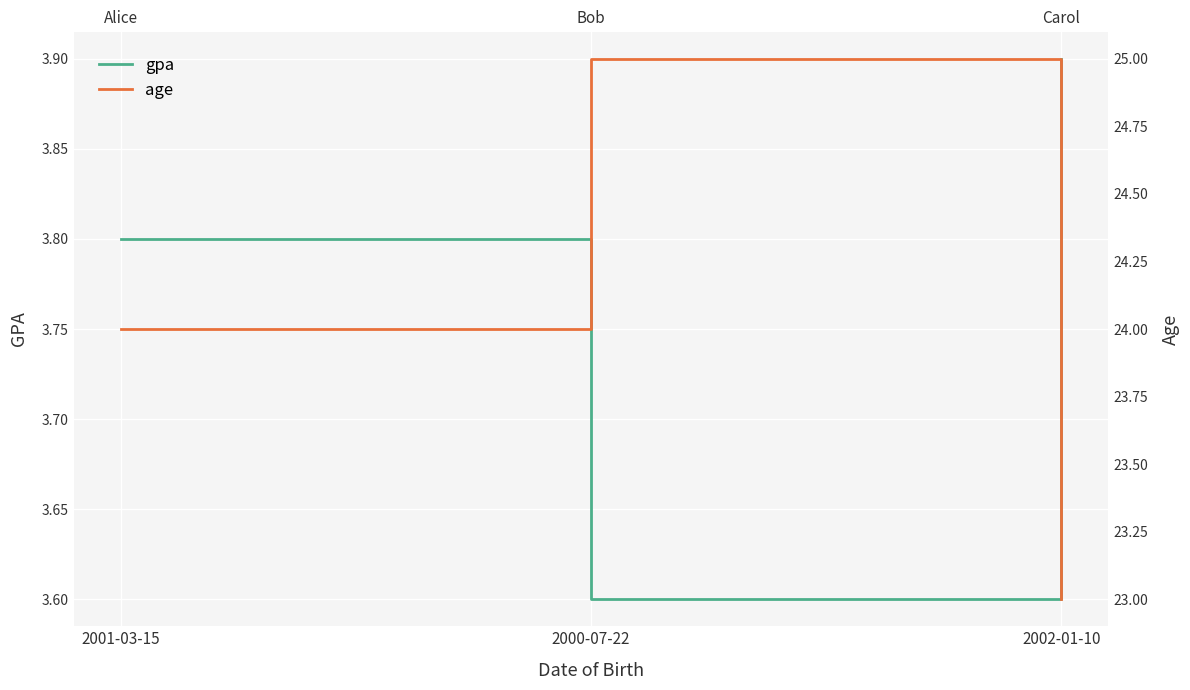

How many gpa values are between 3 and 4?

3